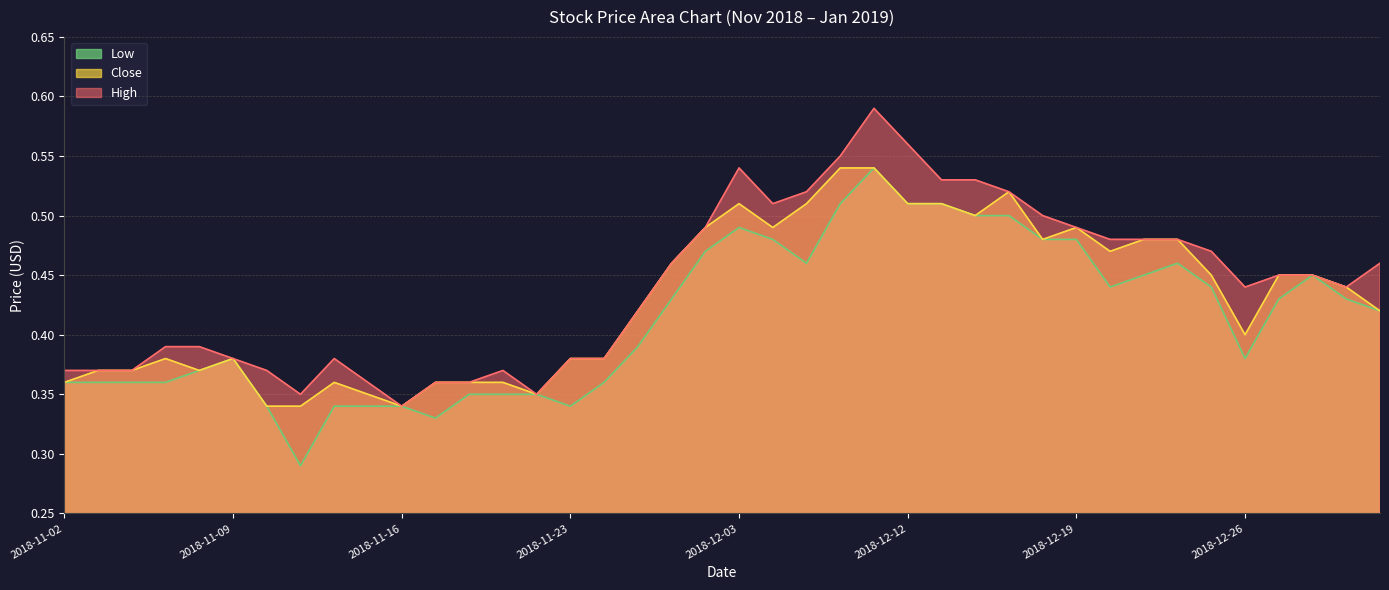

Which has a higher value, 2018-11-16 or 2018-11-12?

2018-11-12